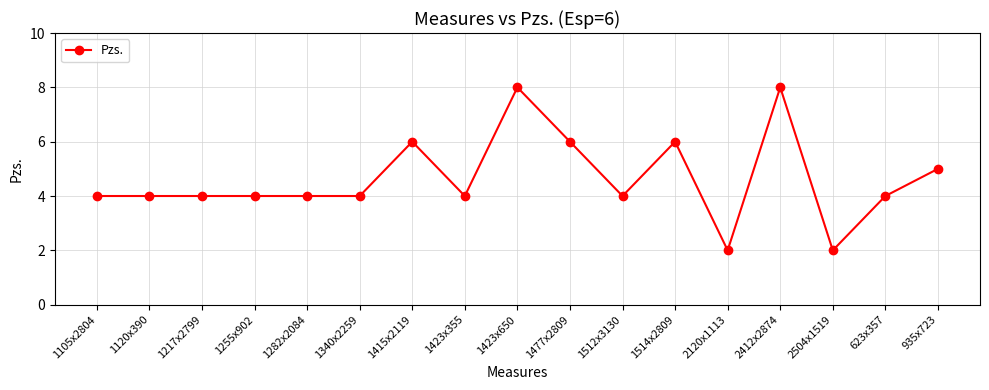

The value at 1514x2809 is 10. True or false?

False